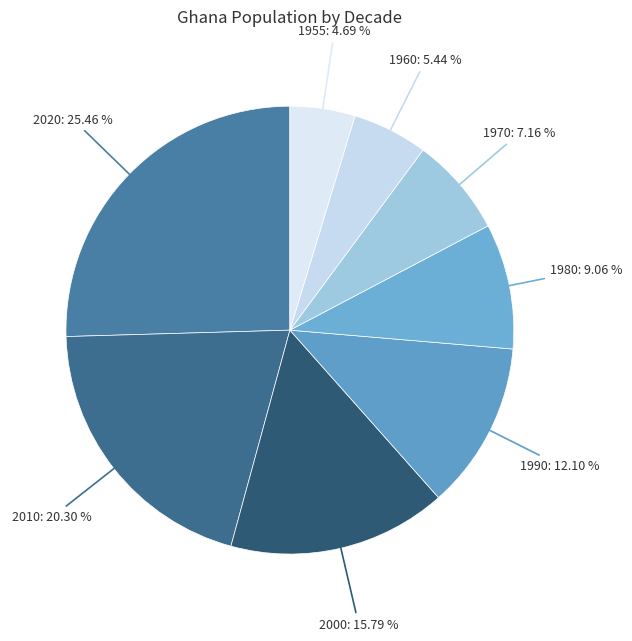

Is there a majority slice in this chart?

No